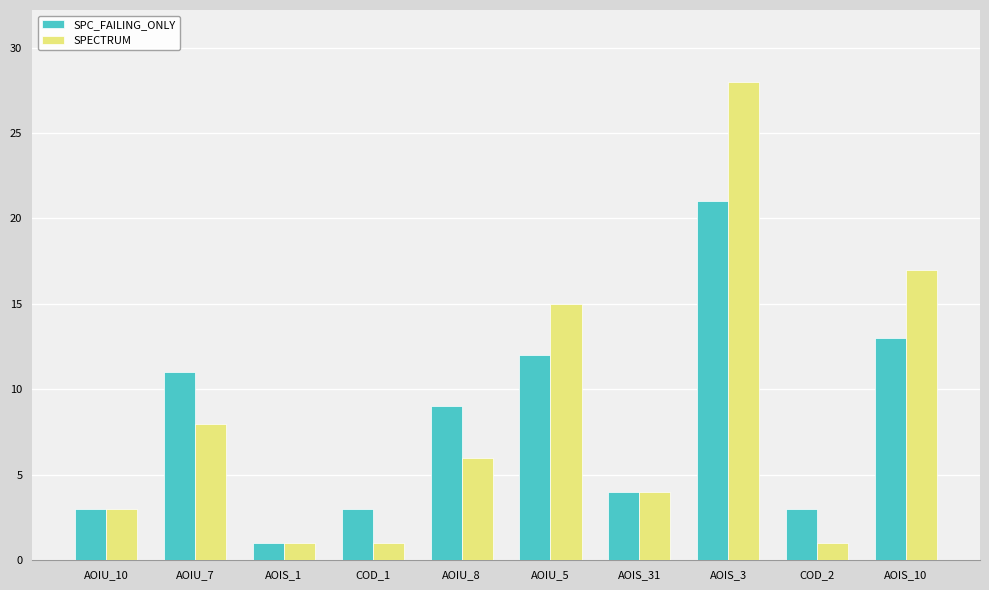

How many data points does each series have?

10